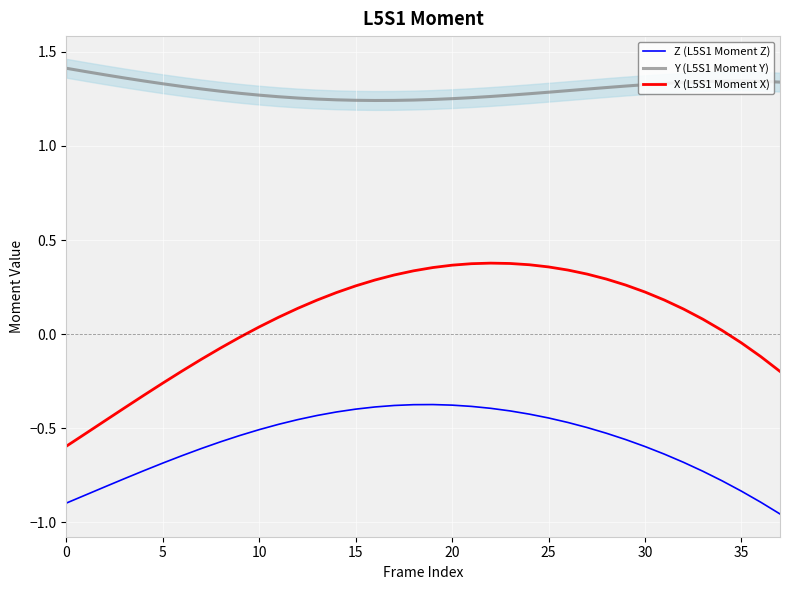

Which series has the largest range (max minus min)?

X (L5S1 Moment X)